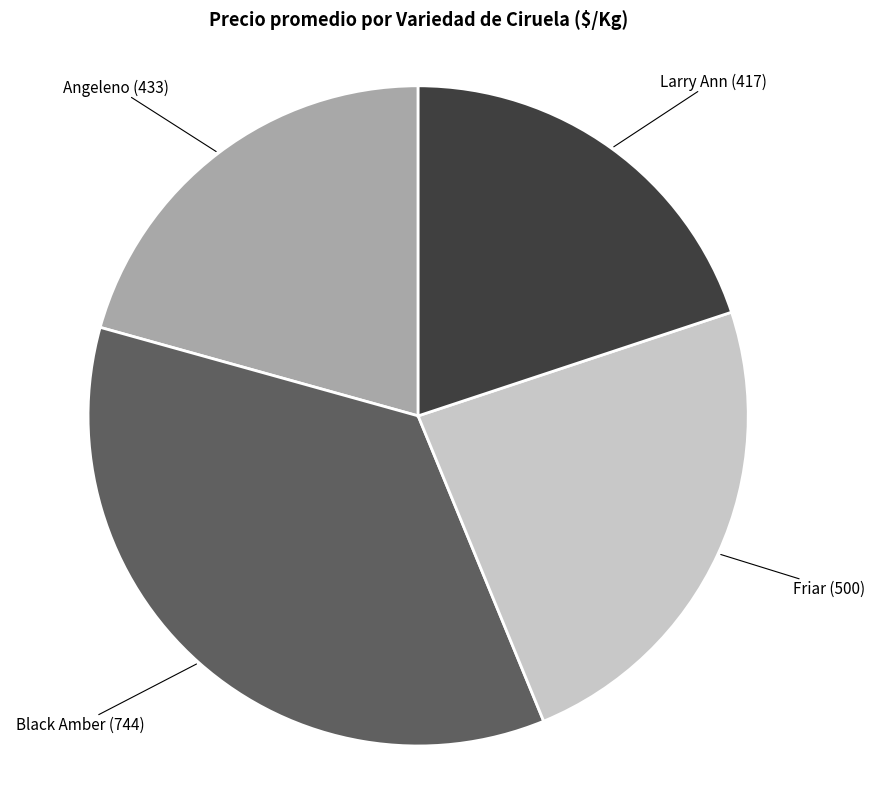

Between Angeleno and Larry Ann, which is larger?

Angeleno